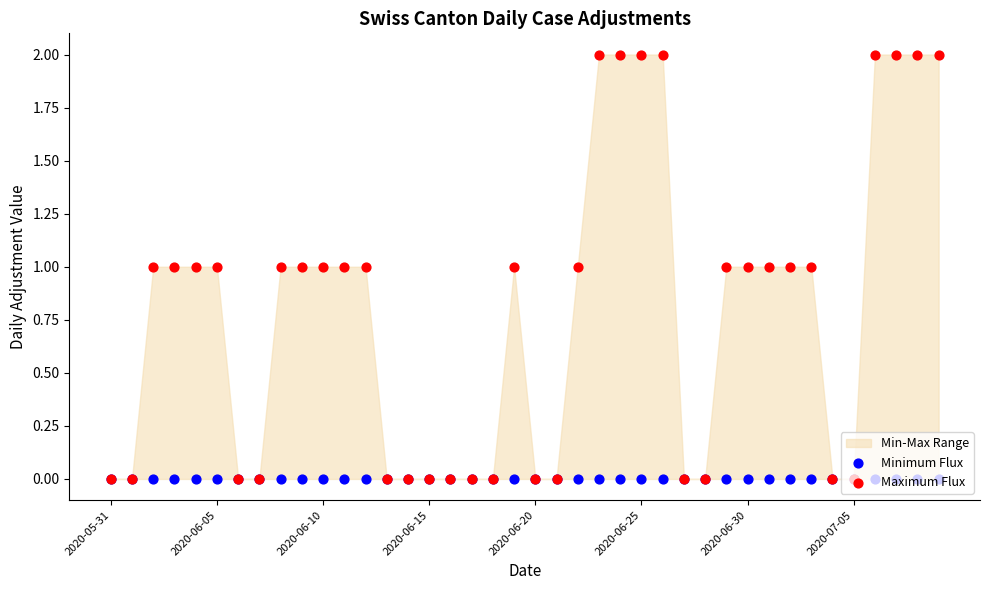

At how many categories does at least one series exceed 0?

24